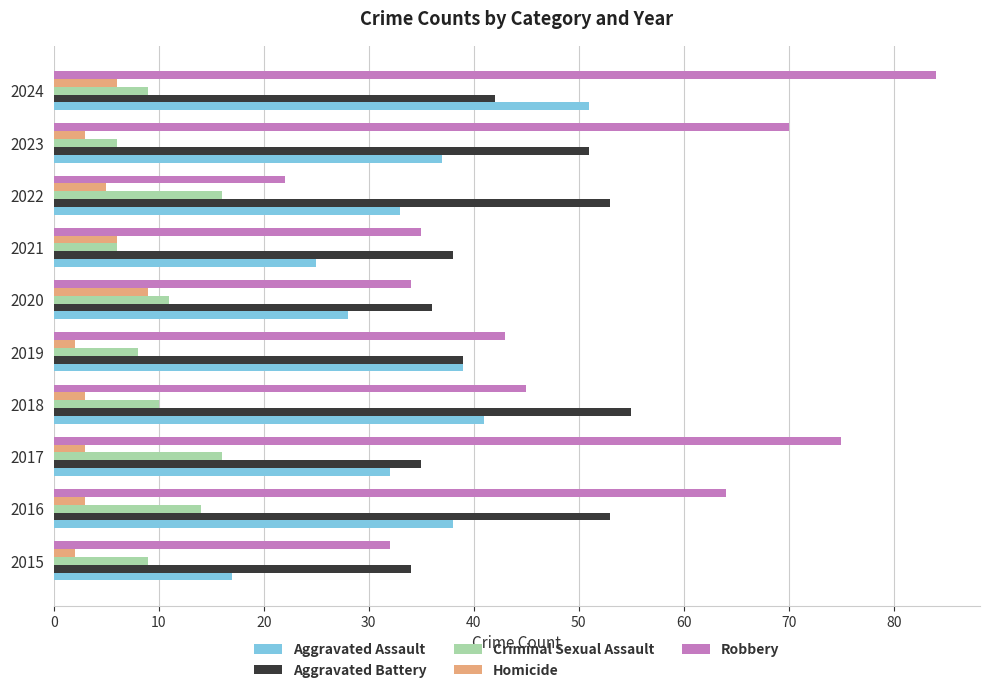

What are all the series names shown in the legend?

Aggravated Assault, Aggravated Battery, Criminal Sexual Assault, Homicide, Robbery